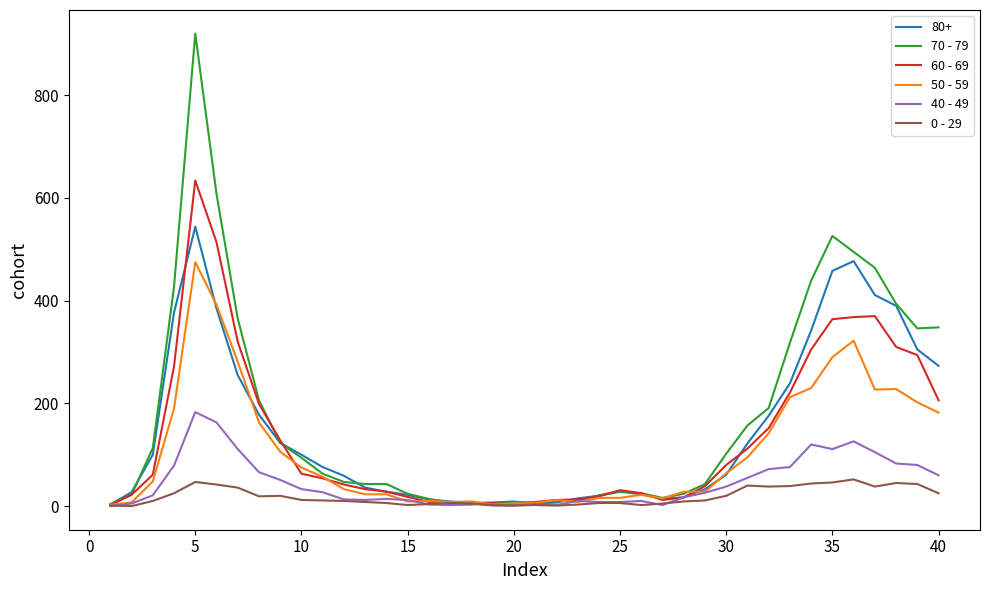

Rank the series by their maximum value, from highest to lowest.

70 - 79, 60 - 69, 80+, 50 - 59, 40 - 49, 0 - 29